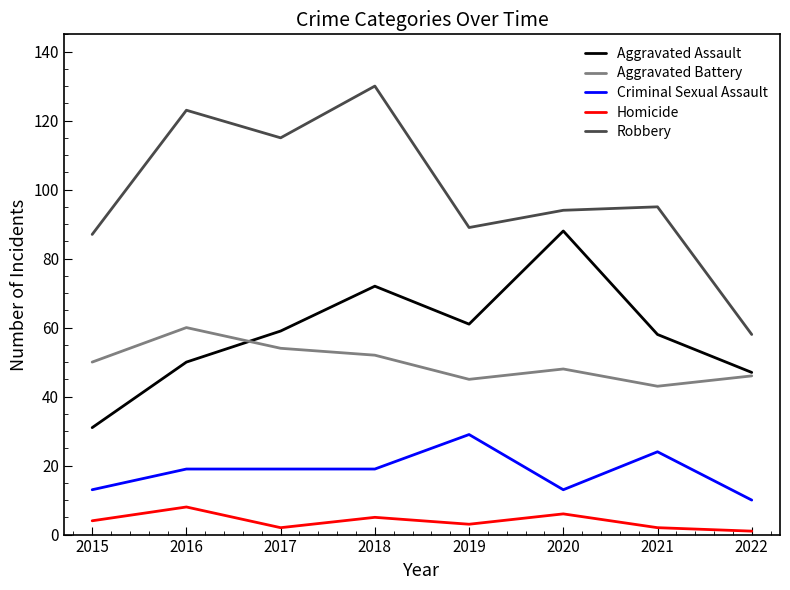

Reading left to right, transcribe all the data shown in this chart.

Aggravated Assault: 2015=31	2016=50	2017=59	2018=72	2019=61	2020=88	2021=58	2022=47
Aggravated Battery: 2015=50	2016=60	2017=54	2018=52	2019=45	2020=48	2021=43	2022=46
Criminal Sexual Assault: 2015=13	2016=19	2017=19	2018=19	2019=29	2020=13	2021=24	2022=10
Homicide: 2015=4	2016=8	2017=2	2018=5	2019=3	2020=6	2021=2	2022=1
Robbery: 2015=87	2016=123	2017=115	2018=130	2019=89	2020=94	2021=95	2022=58